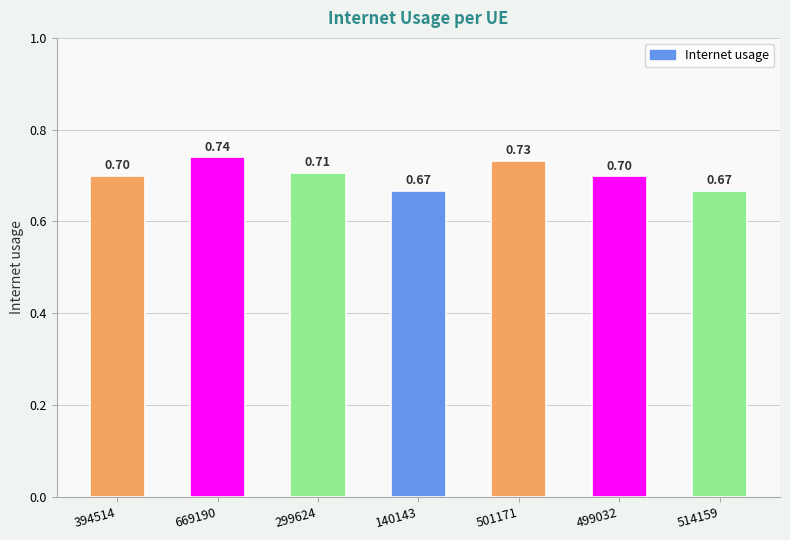

What is the sum of the values at 140143 and 514159?

1.3